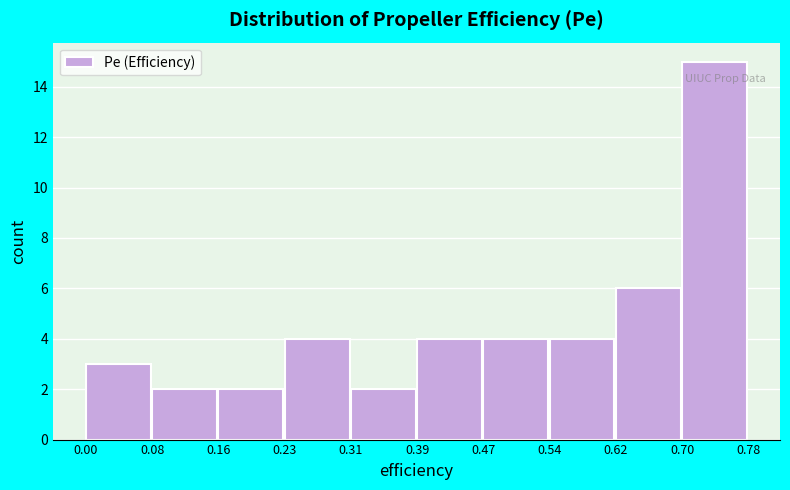

What is the height of the bar covering 0.00 to 0.08 on the x-axis? The values are not printed on the chart, so give them approximately, as read against the axis.

3